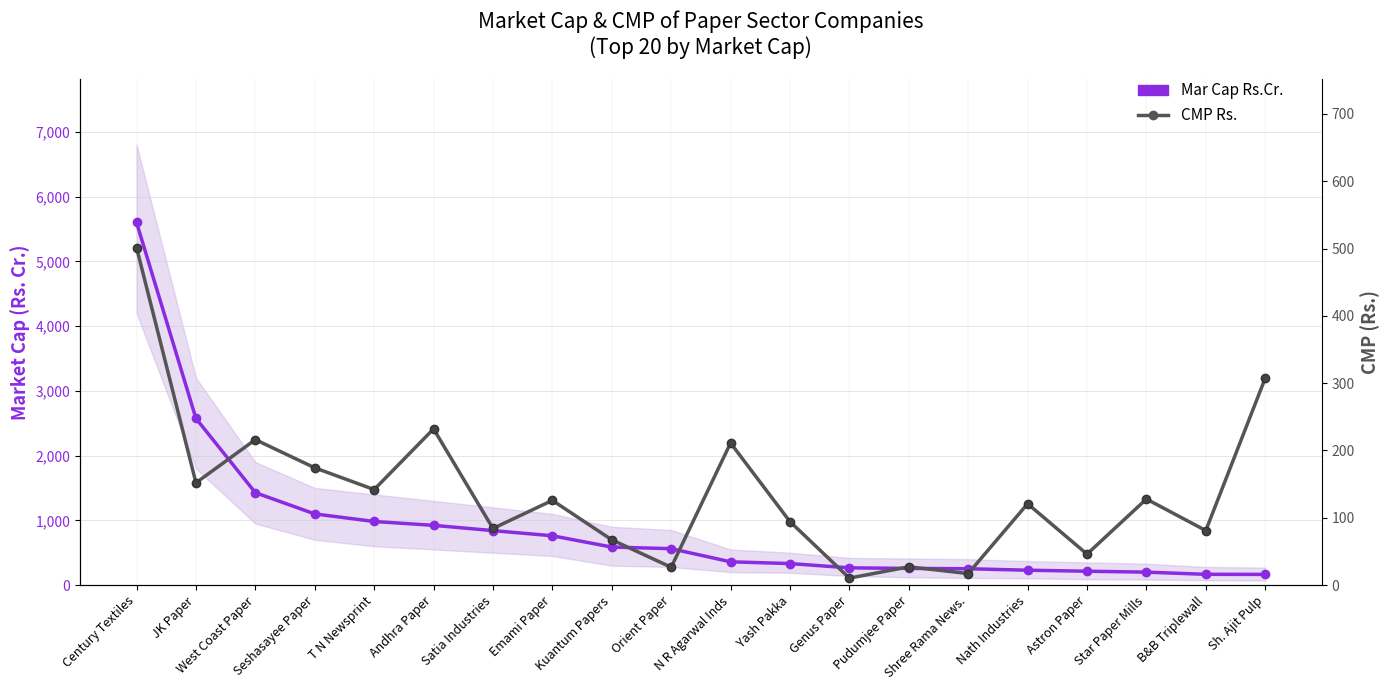

What is the difference between the CMP Rs. values at West Coast Paper and Orient Paper?

189.6